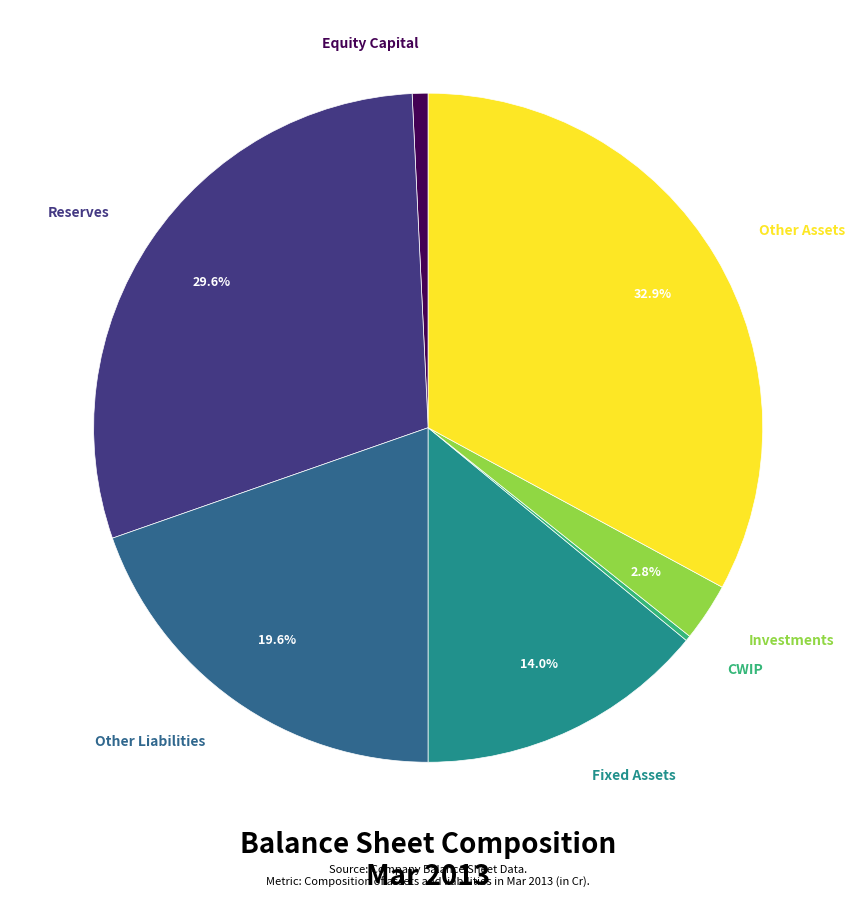

Is there any slice that represents more than half of the pie?

No